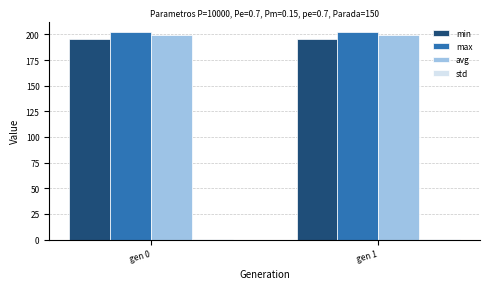

What is the sum of all max values?

404.4